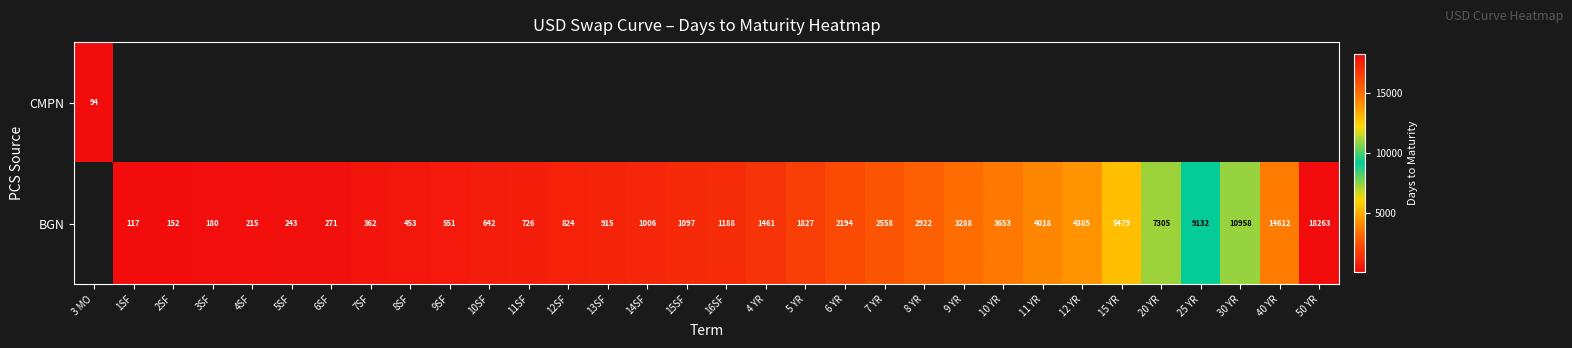

What is the difference between the BGN values at 2SF and 14SF?

854